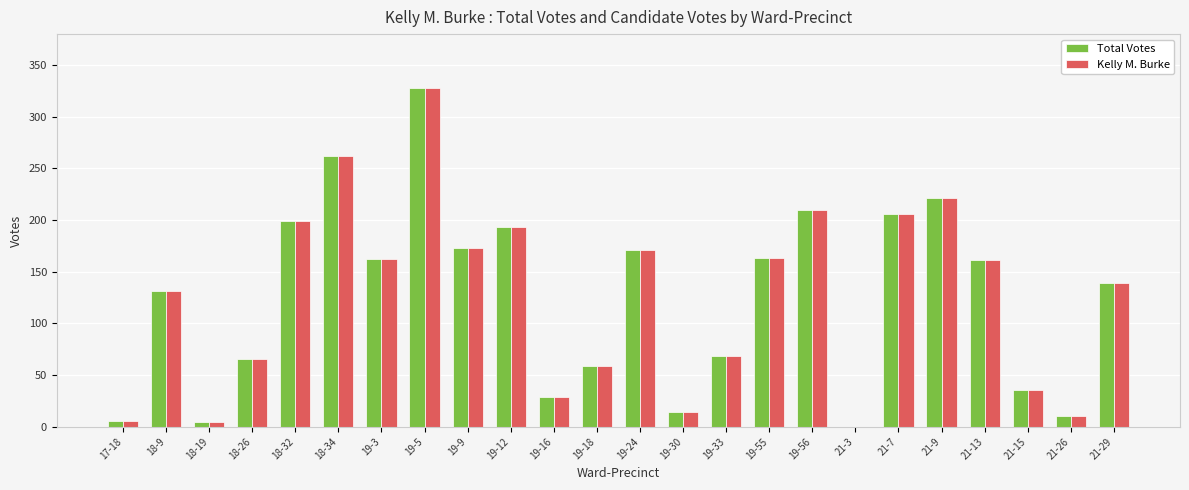

Is the value of Total Votes at 21-13 greater than the value of Kelly M. Burke at 19-16?

Yes